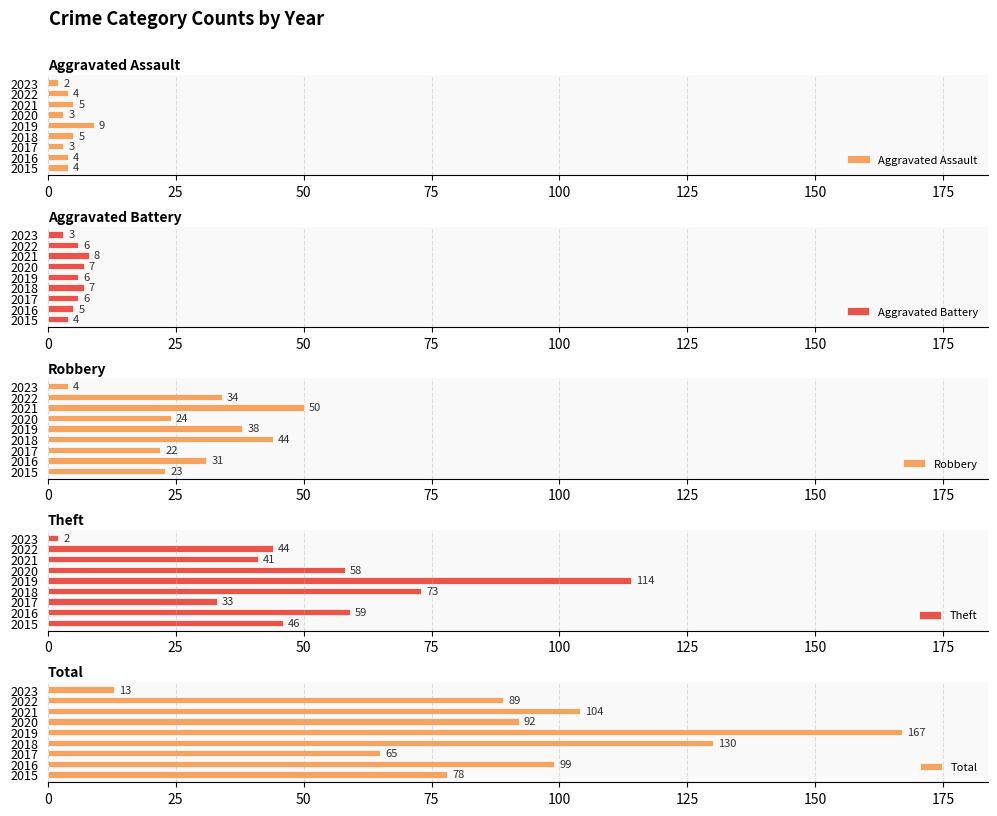

How many bars are there in each group?

5